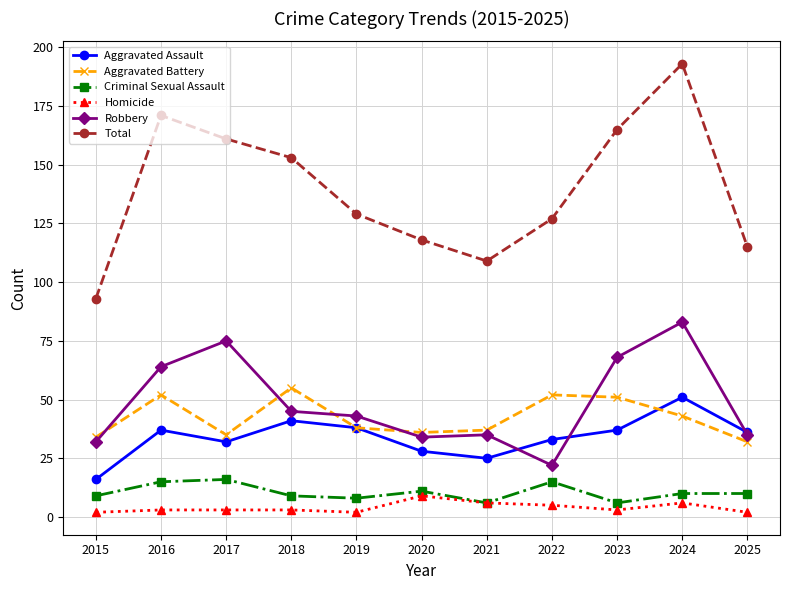

At which category does Robbery reach its first local peak?

2017